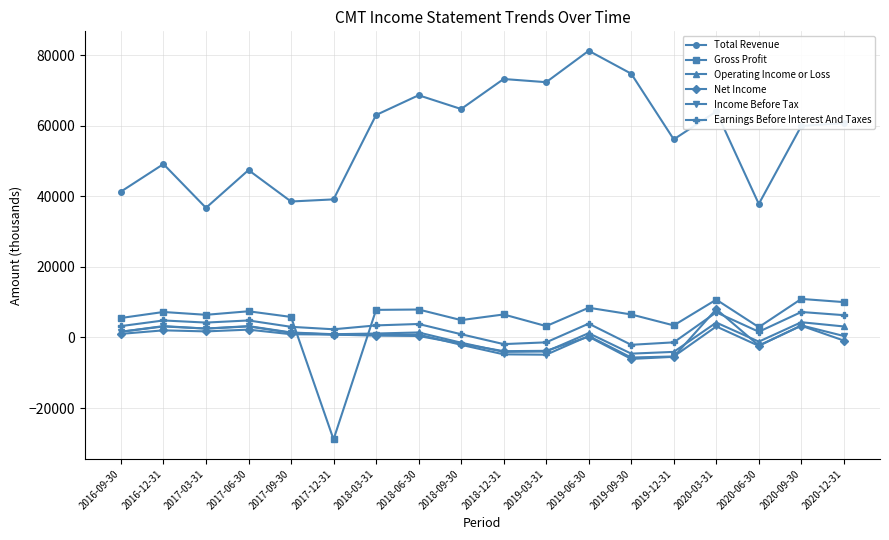

How many data points does each series have?

18